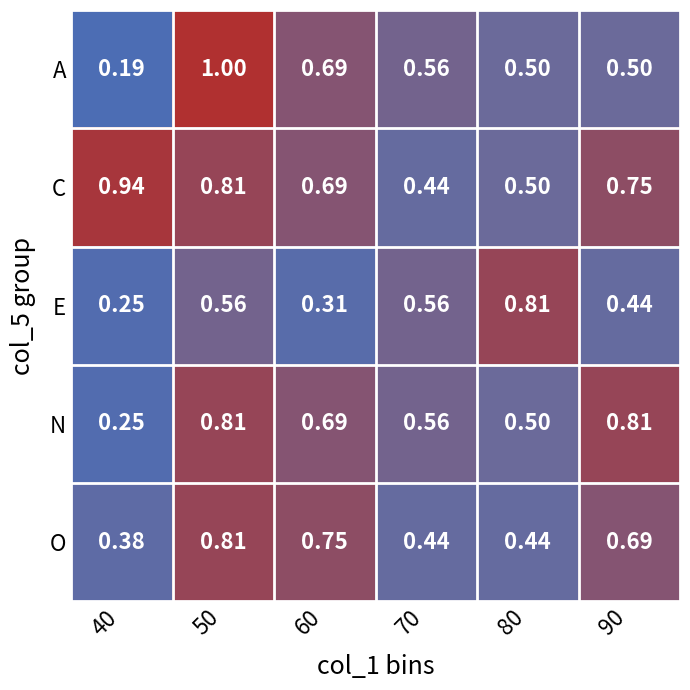

Between 50 and 90, which series saw the biggest shift?

A